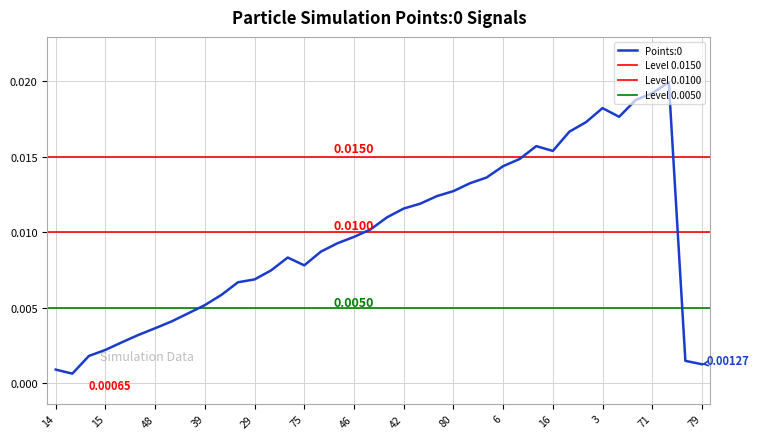

What is the sum of all values?

0.4